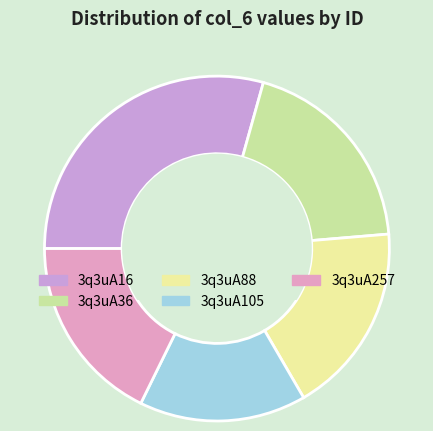

What is the ratio of the value at 3q3uA88 to the value at 3q3uA36?

0.9